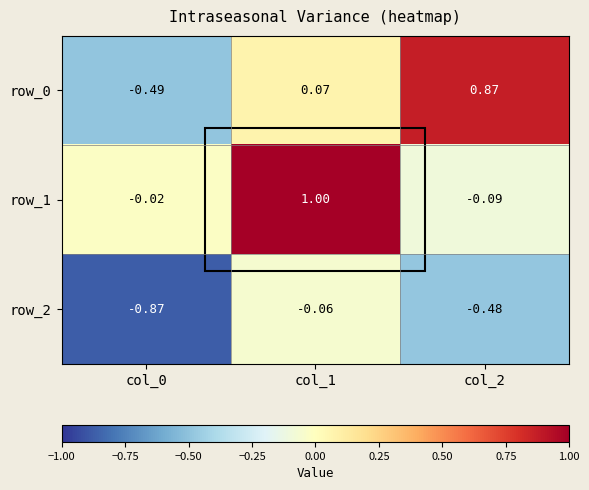

Is it true that row_0 equals 1.2 at col_2?

False